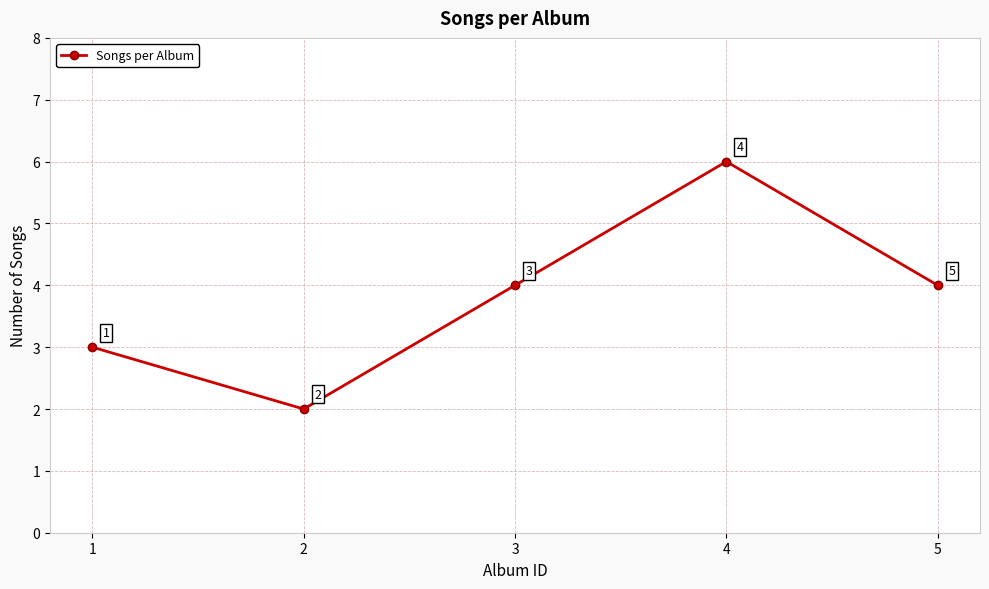

Reading left to right, what are all the values shown in this chart?

3	2	4	6	4